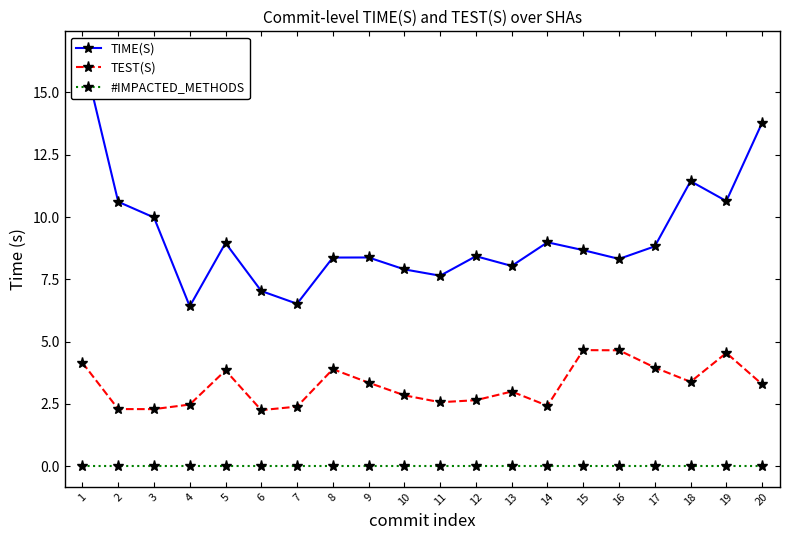

Rank the series by their average value, from highest to lowest.

TIME(S), TEST(S), #IMPACTED_METHODS